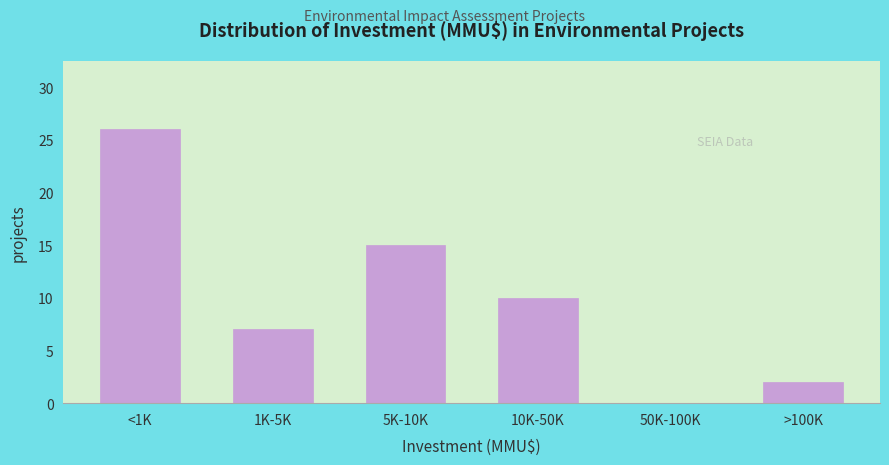

Reading right to left, transcribe all the data shown in this chart.

>100K=2	50K-100K=0	10K-50K=10	5K-10K=15	1K-5K=7	<1K=26